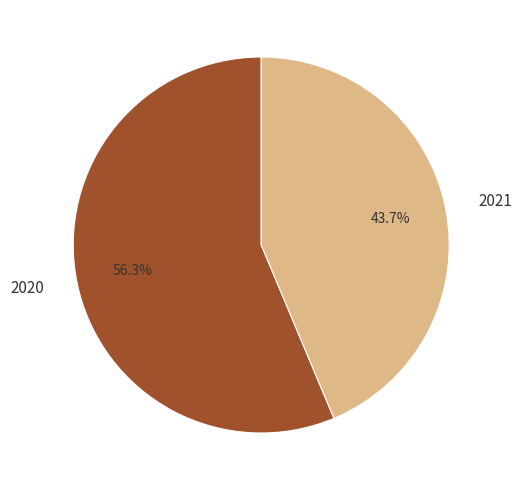

How many slices are in this pie chart?

2